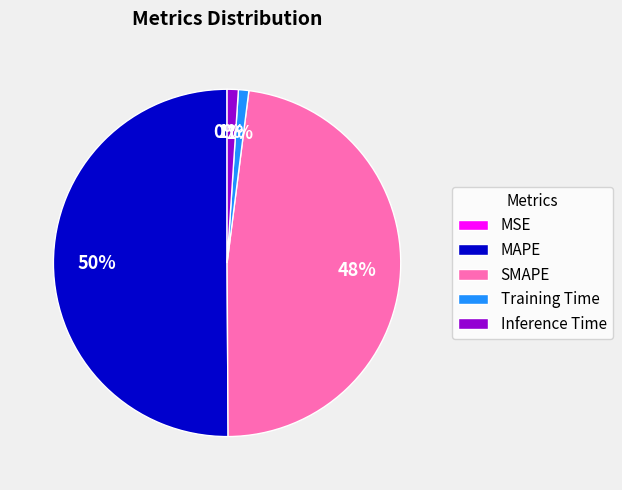

What percentage is the MAPE slice, to the nearest percent?

50%